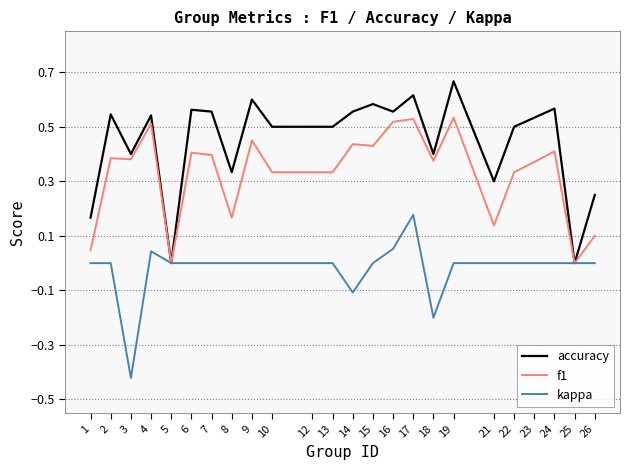

Which category has the highest value in the accuracy series?

19